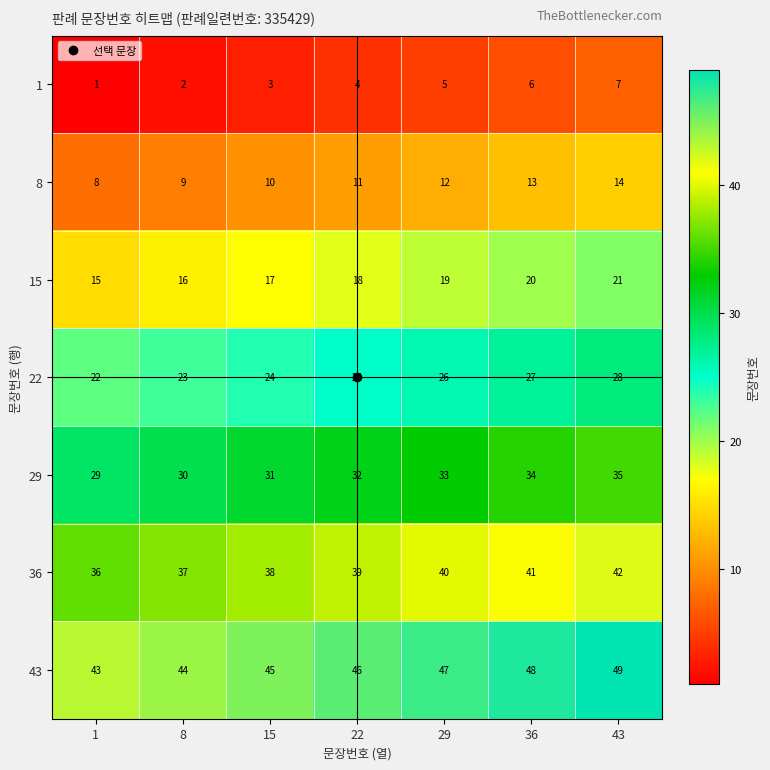

What is the difference between the maximum and minimum values in the 22 series?

6